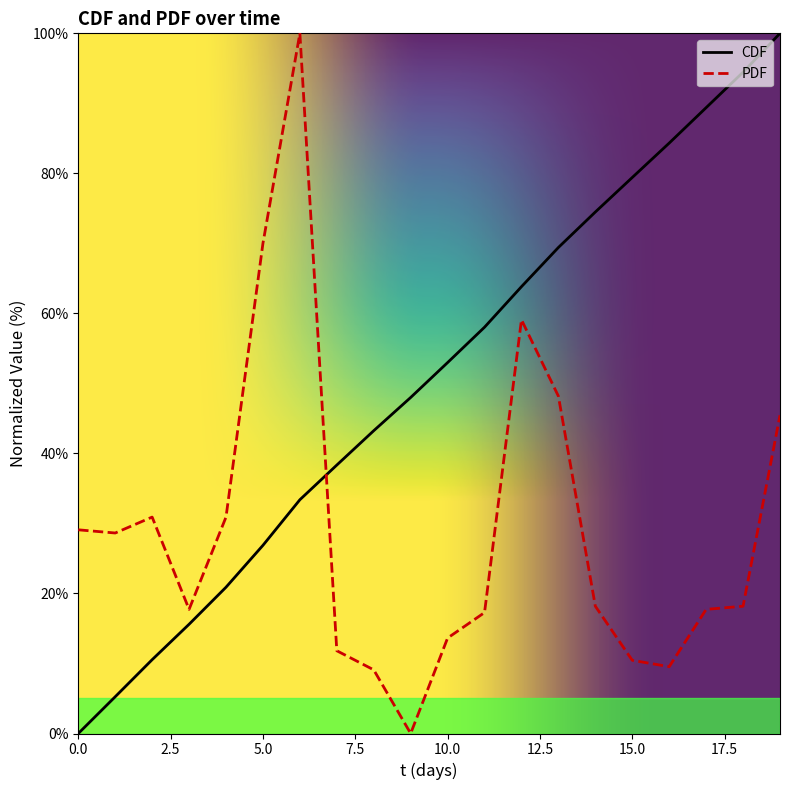

What is the approximate value of PDF at 1?

28.6